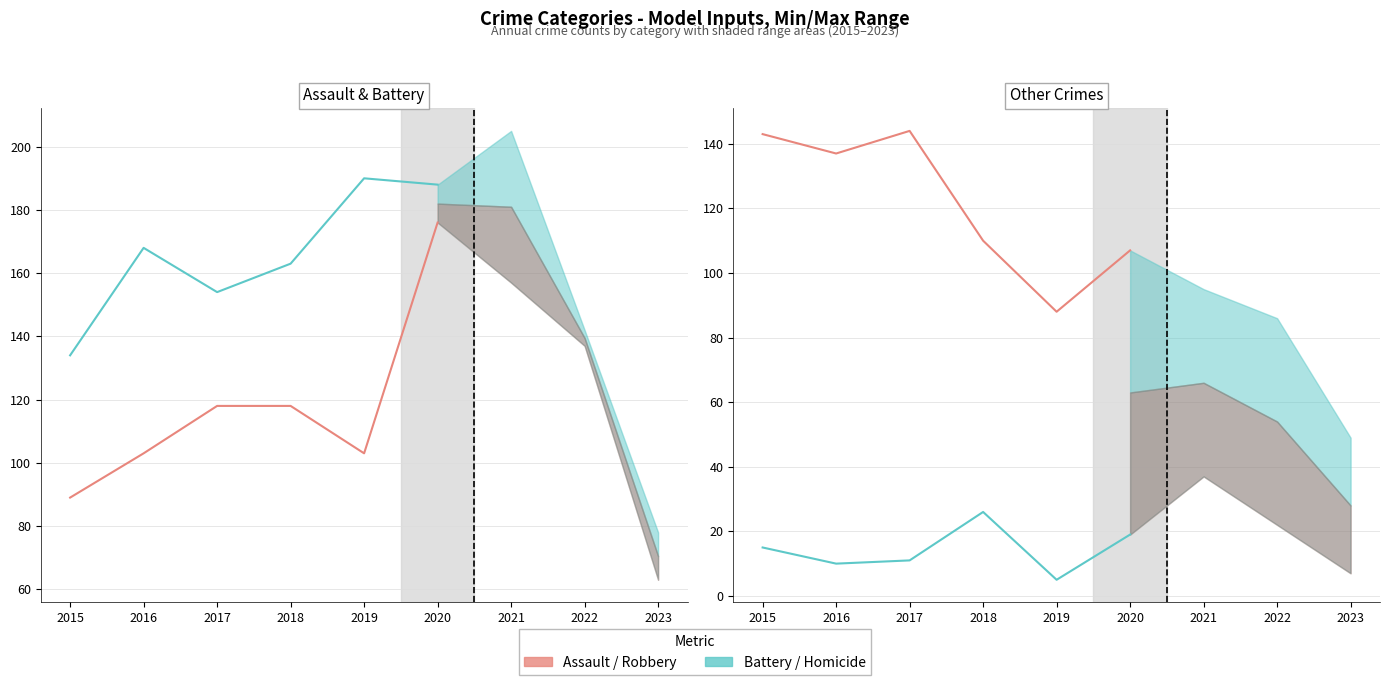

Which series has the largest total across all categories?

Aggravated Battery